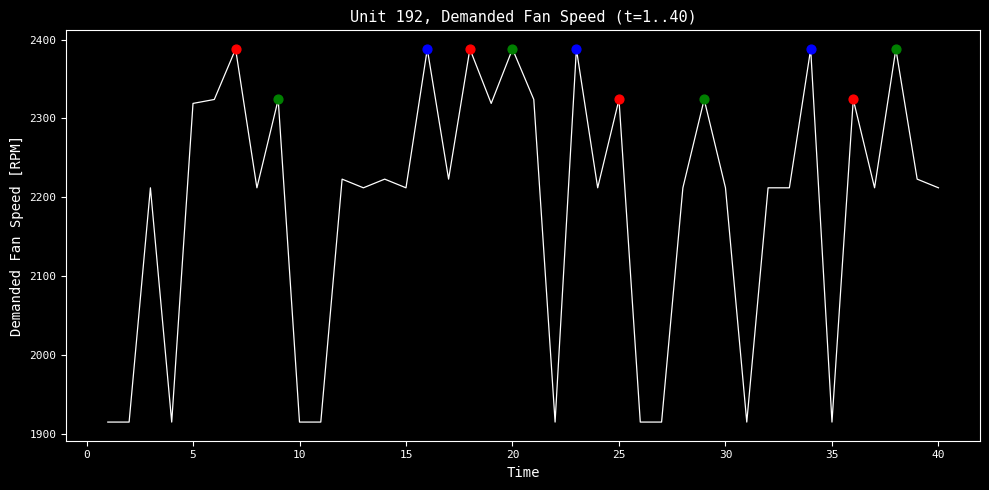

What is the difference between the maximum and minimum values?

473